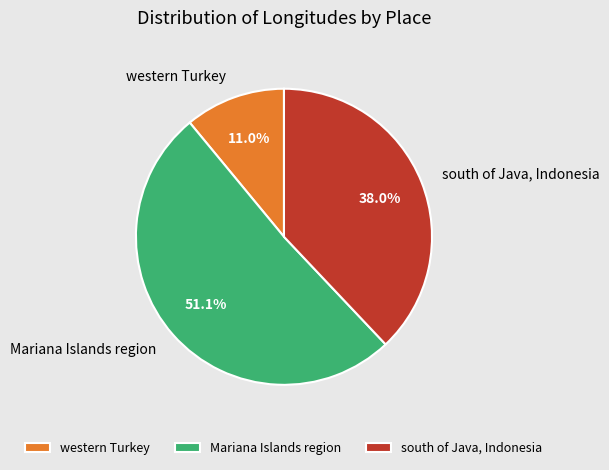

To the nearest percent, what is the difference between the largest and smallest slice percentages?

40%